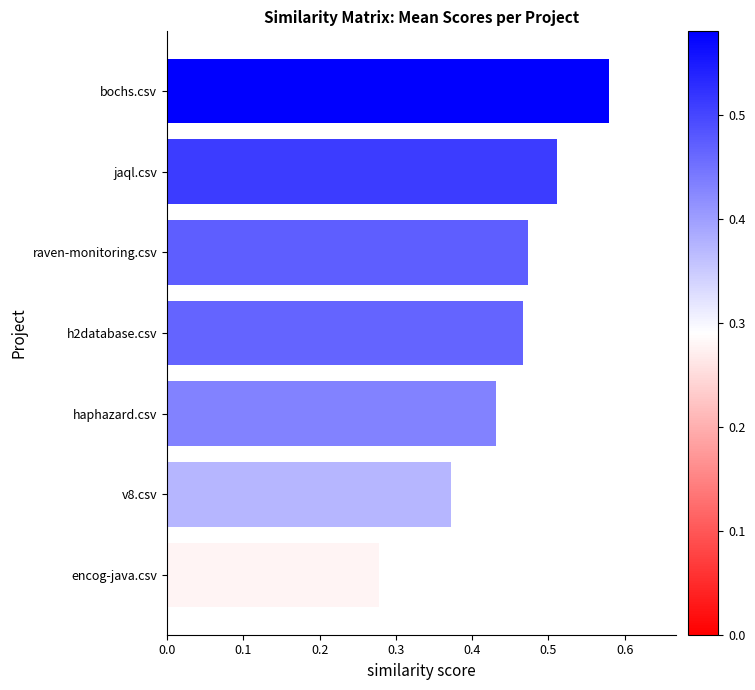

What is the change in value from encog-java.csv to v8.csv?

+0.1